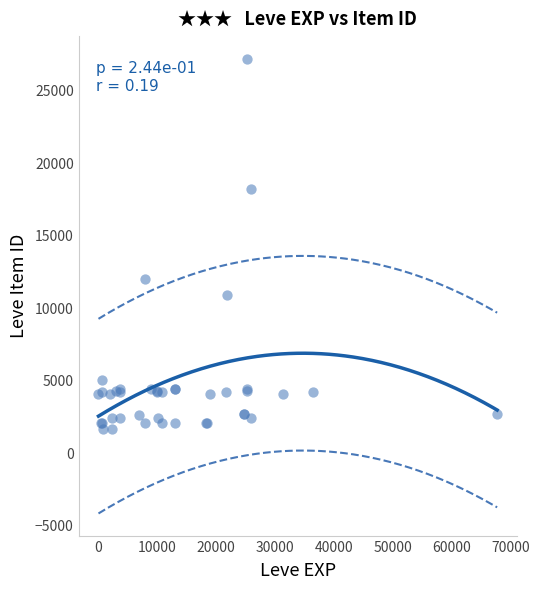

What Y value in the scatter plot is closest to 14448?

12018